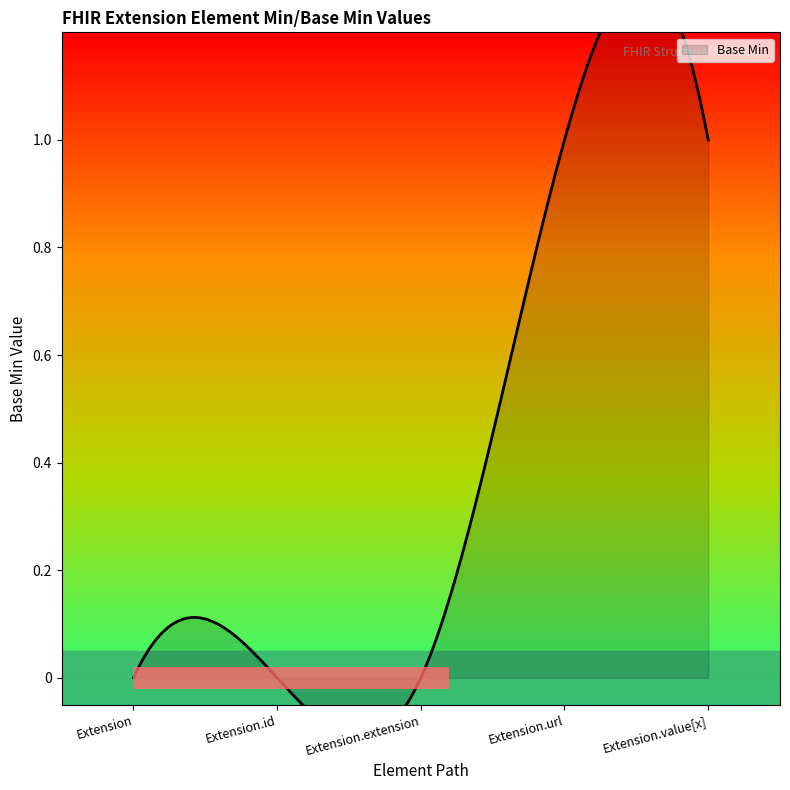

List the labels in order of value, largest first.

Extension.url, Extension.value[x], Extension, Extension.id, Extension.extension